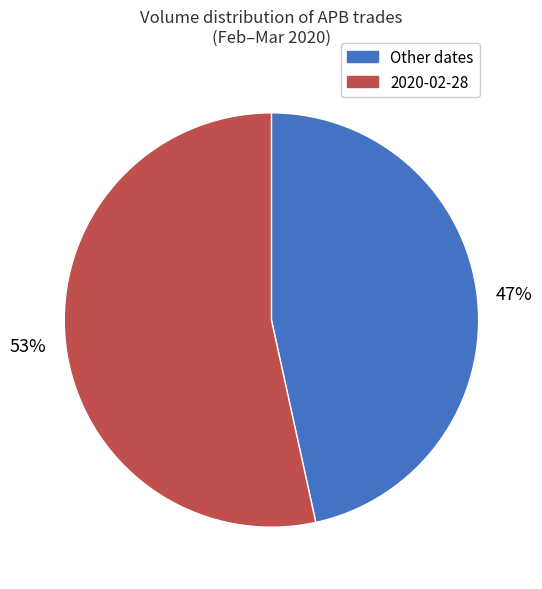

What is the ratio of the value at Other dates to the value at 2020-02-28?

0.9